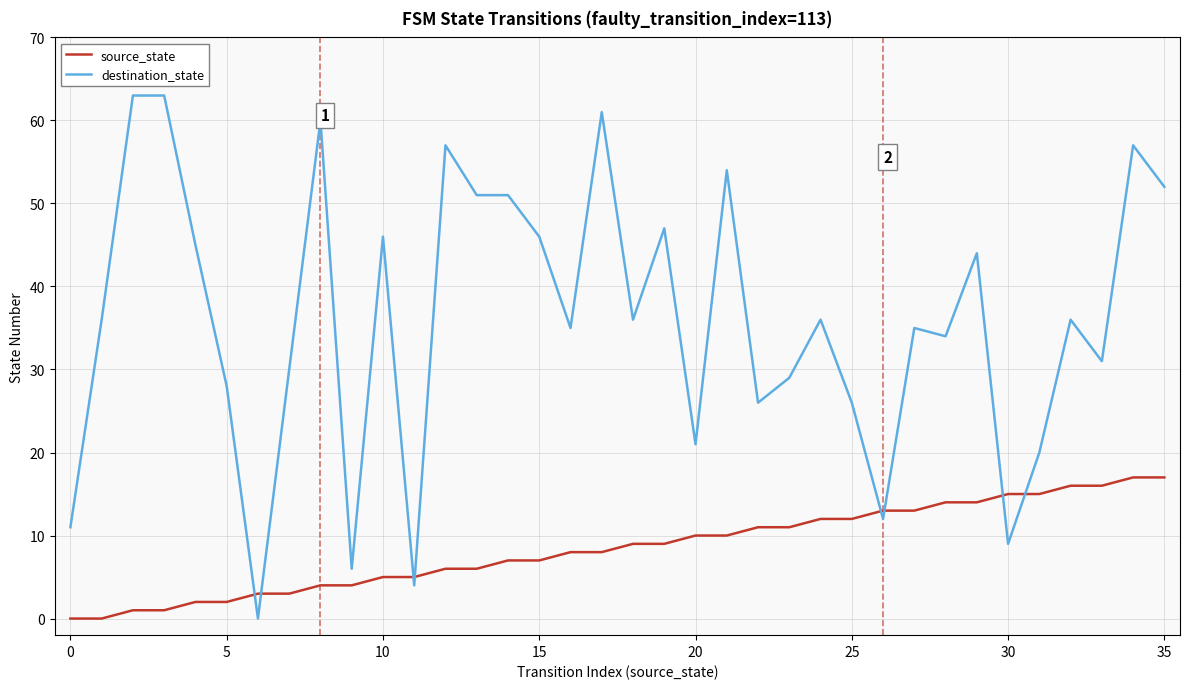

True or false: destination_state and source_state intersect in this chart.

True